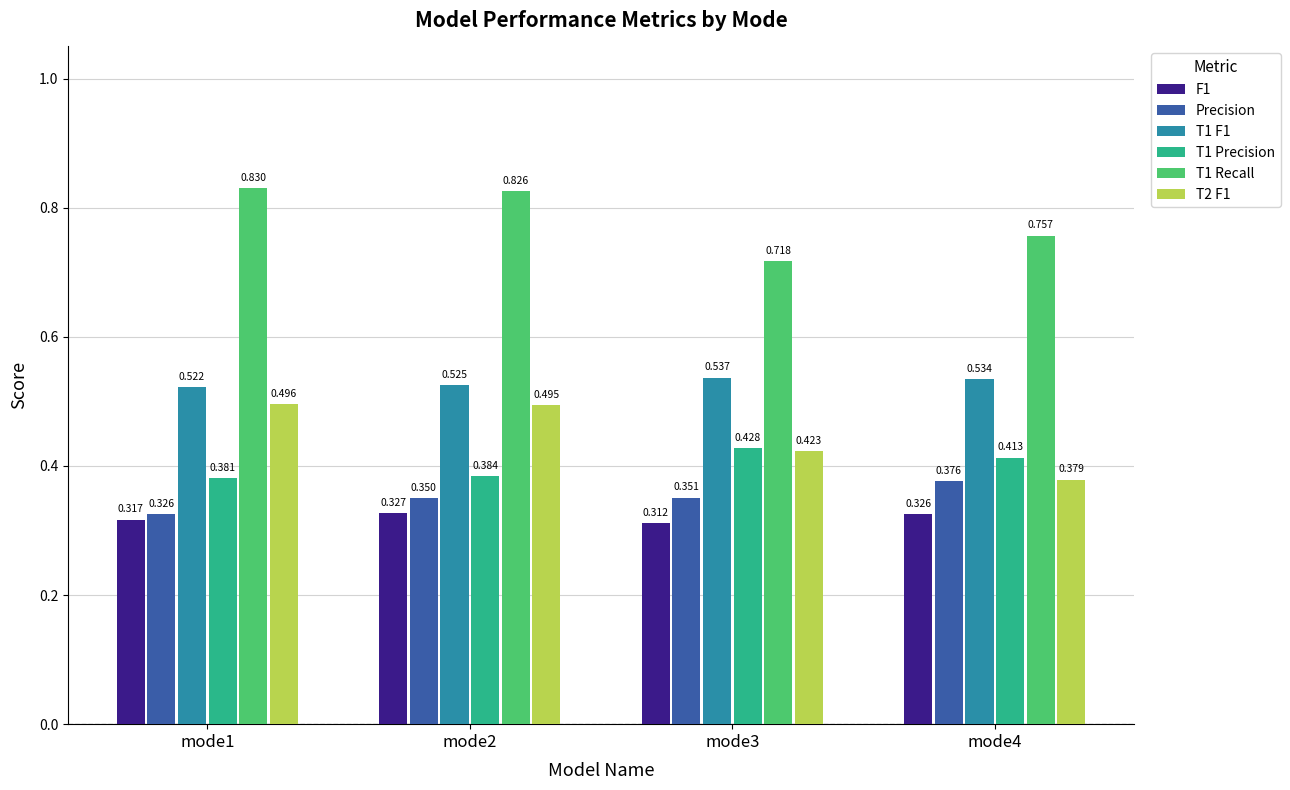

Is the value of T1 Recall at mode2 greater than the value of T1 Precision at mode3?

Yes